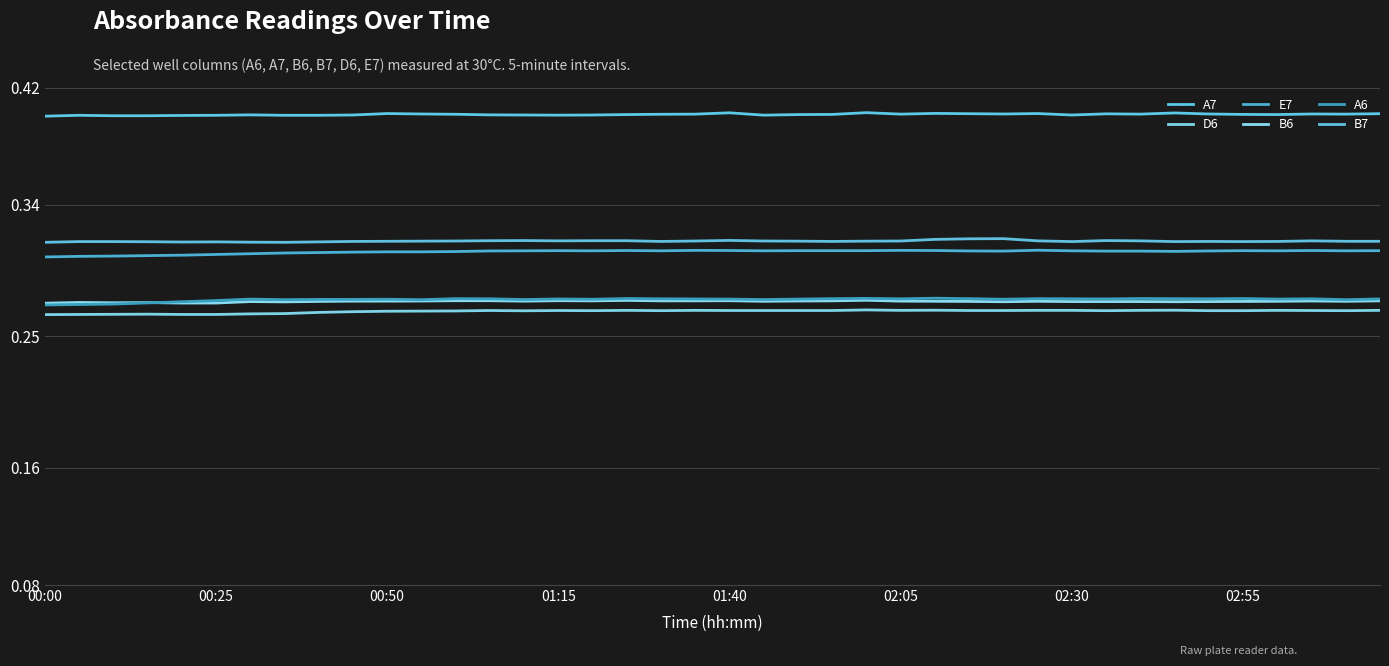

What is the value of the E7 point at the 26th from the left?

0.3